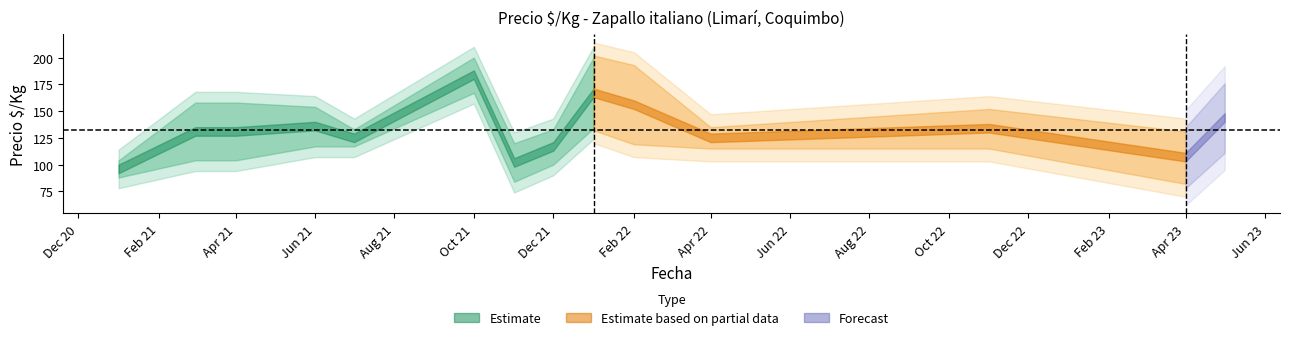

The value of Precio promedio at 2021-03 is 235. True or false?

False